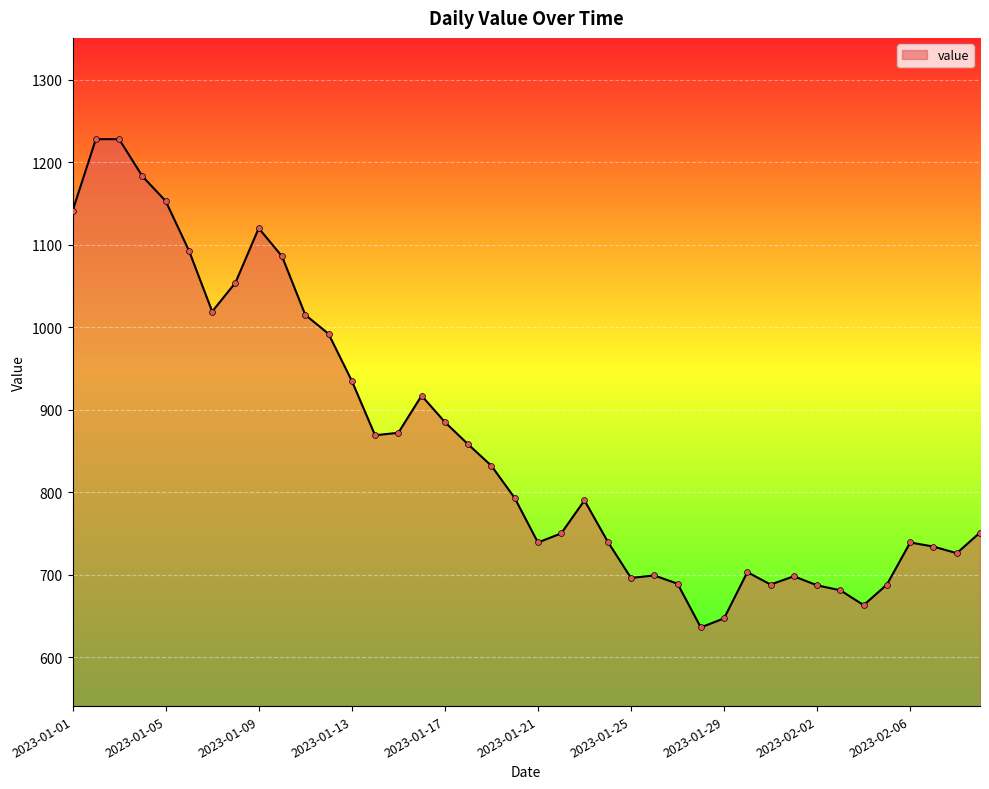

What is the difference between the maximum and minimum values?

592